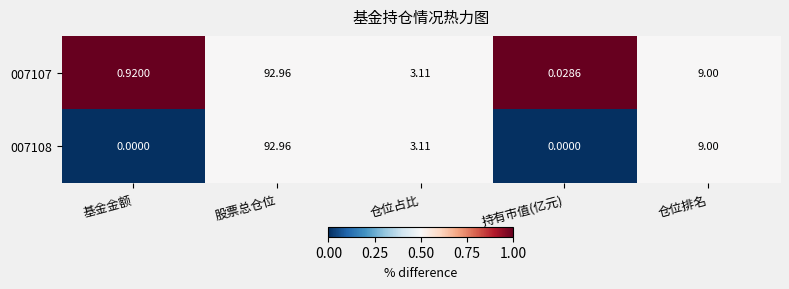

At which label does 007108 first exceed 3?

股票总仓位